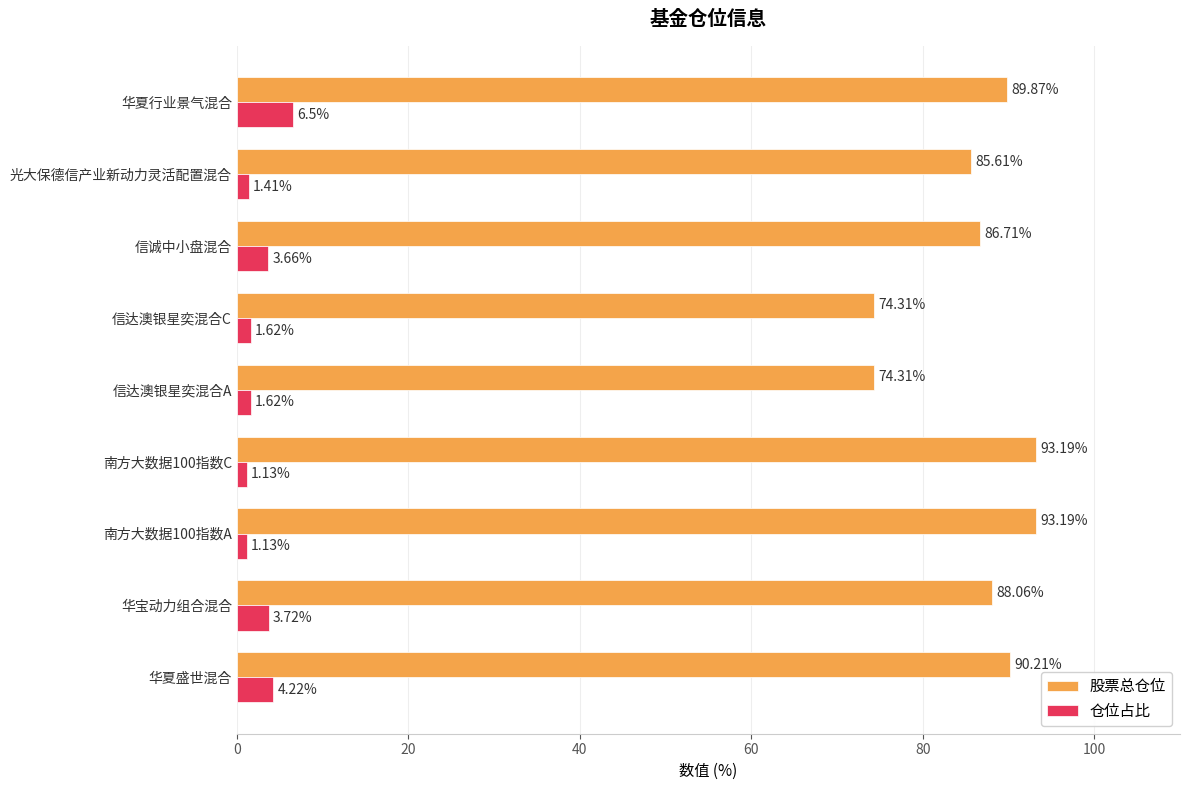

Which series has the largest total across all categories?

股票总仓位